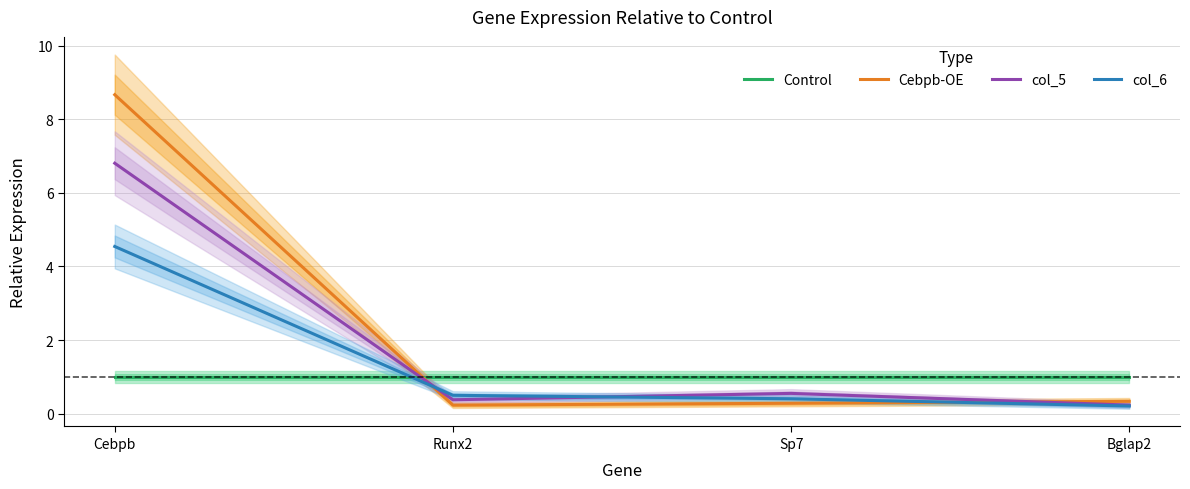

Rank the series by their maximum value, from highest to lowest.

Cebpb-OE, col_5, col_6, Control